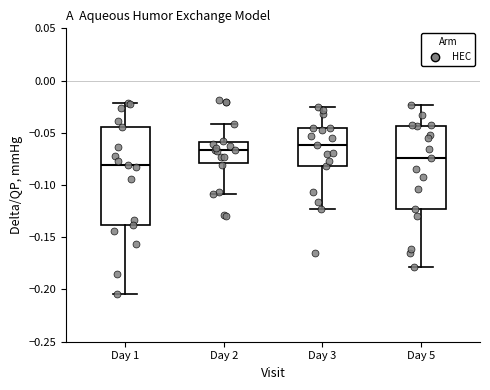

Reading left to right, read every box against the y-axis: the position of its median line, the range the box covers, and the ends of its whiskers. The values are not printed on the chart, so give them approximately, as read against the axis.

Day 1: median -0.080, box -0.140 to -0.045, whiskers -0.205 to -0.020
Day 2: median -0.065, box -0.080 to -0.060, whiskers -0.110 to -0.040
Day 3: median -0.060, box -0.080 to -0.045, whiskers -0.125 to -0.025
Day 5: median -0.075, box -0.125 to -0.045, whiskers -0.180 to -0.025